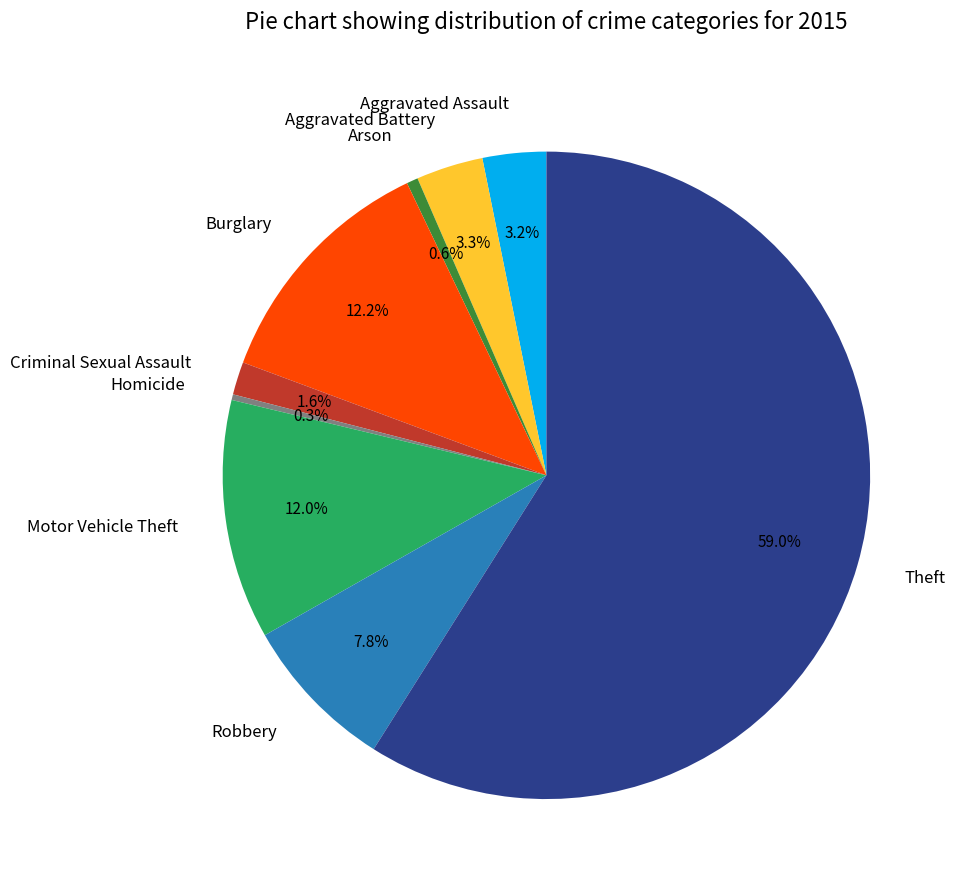

Count the number of slices in the pie.

9